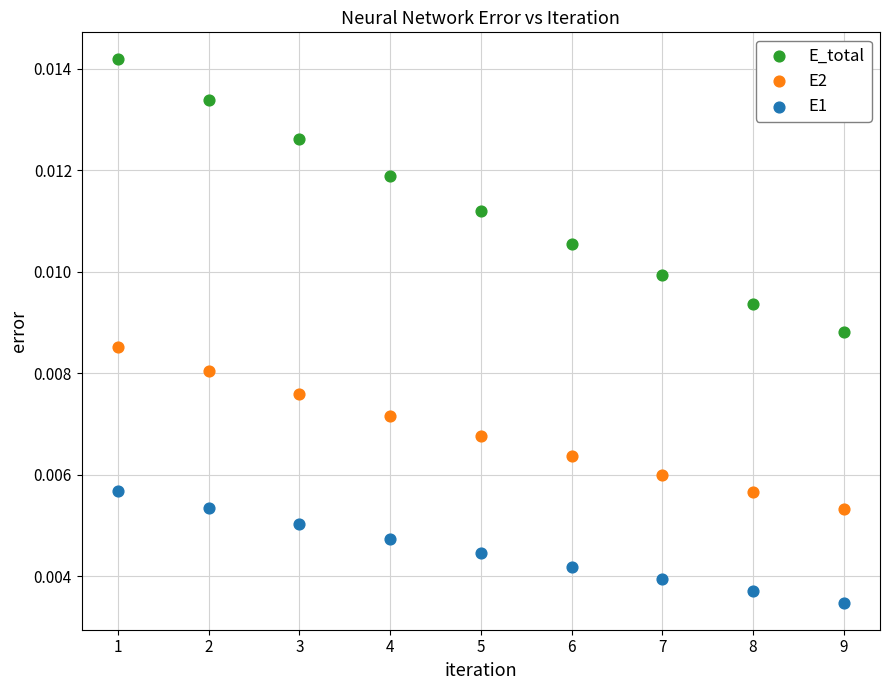

What are all the series names shown in the legend?

E_total, E2, E1